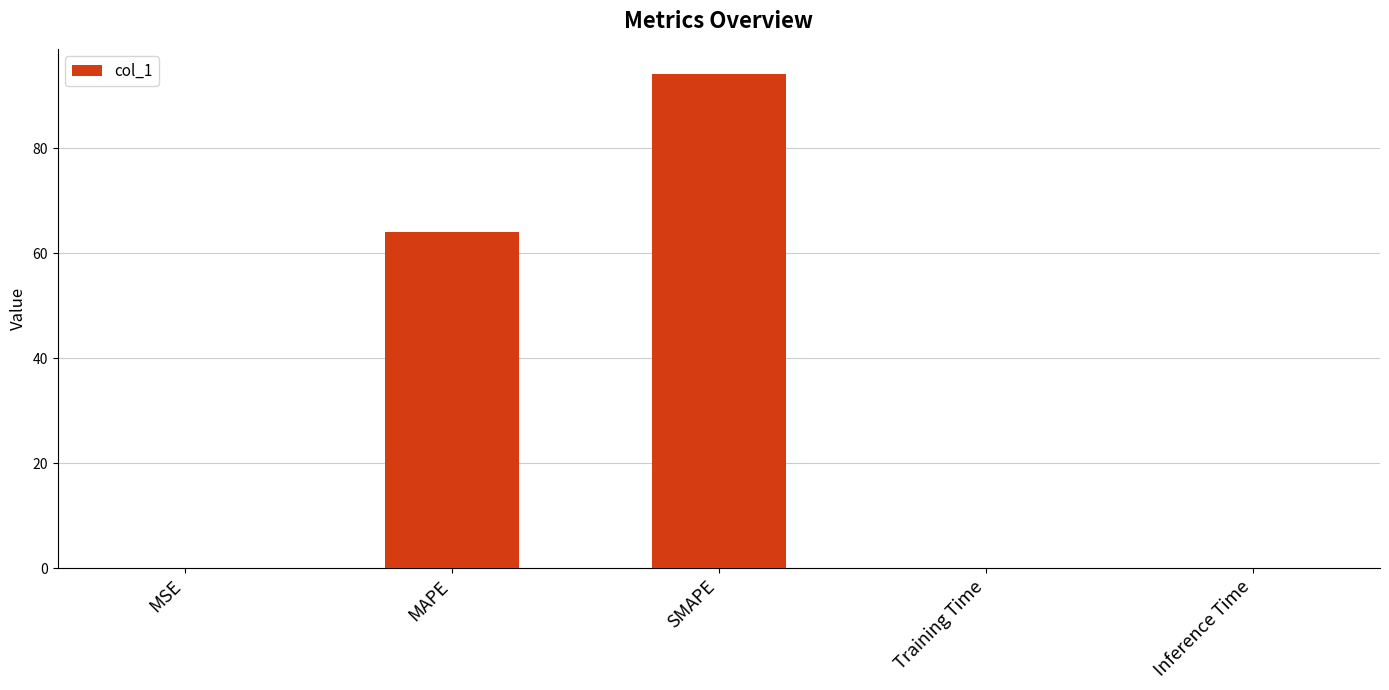

The value at MSE is 0.1. True or false?

True